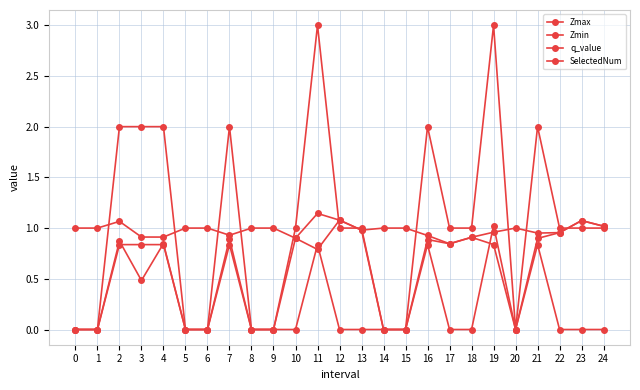

Which series has the largest range (max minus min)?

SelectedNum